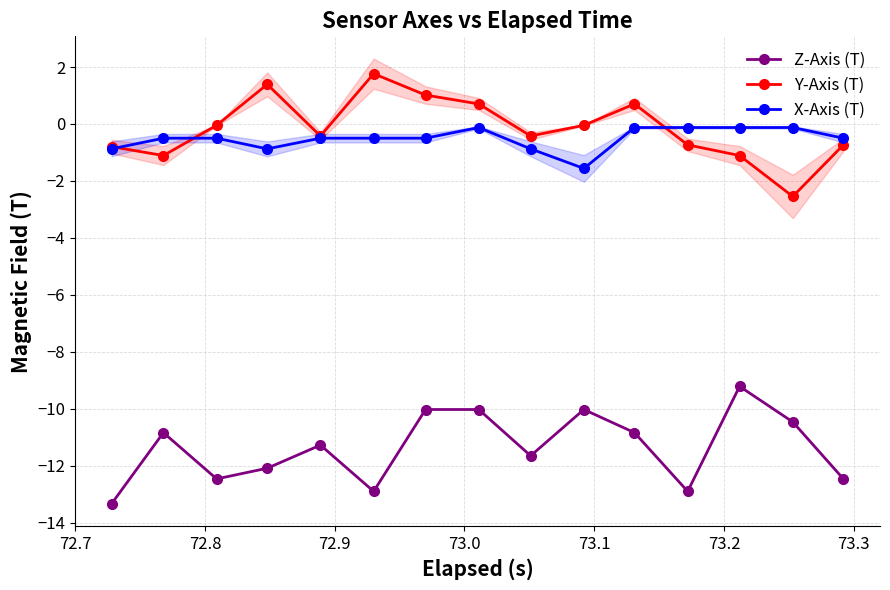

What are all the series names shown in the legend?

Z-Axis (T), Y-Axis (T), X-Axis (T)